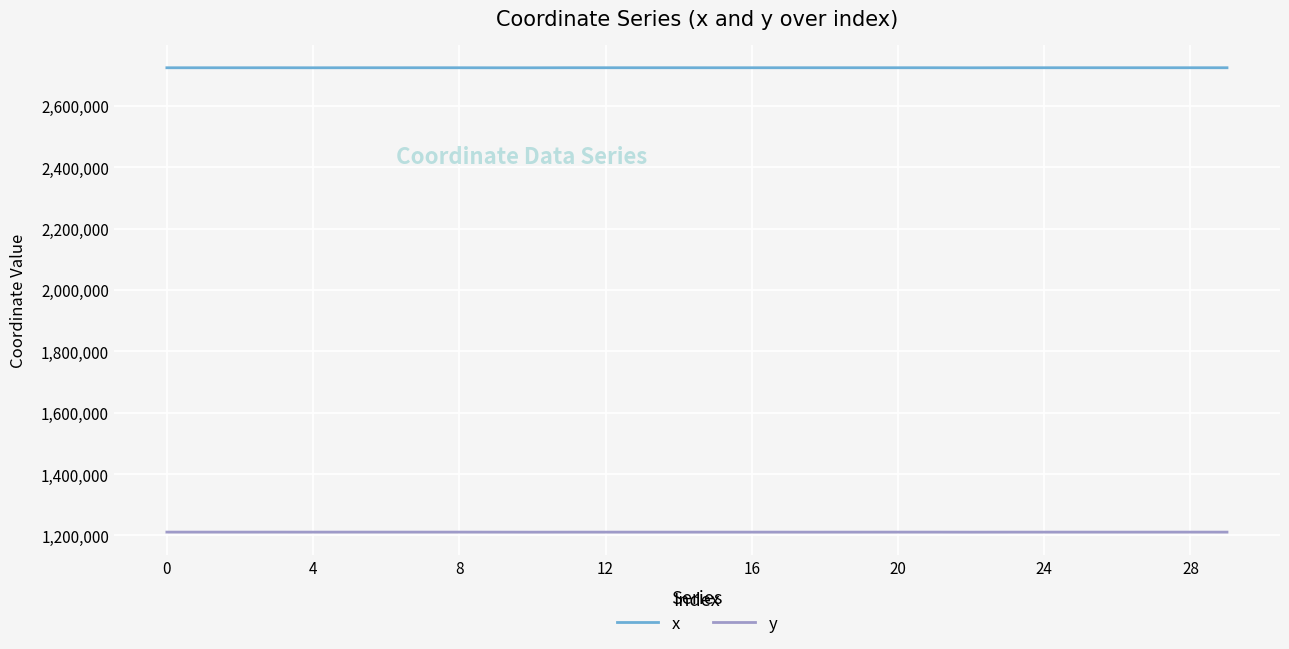

Rank the series by their maximum value, from lowest to highest.

y, x